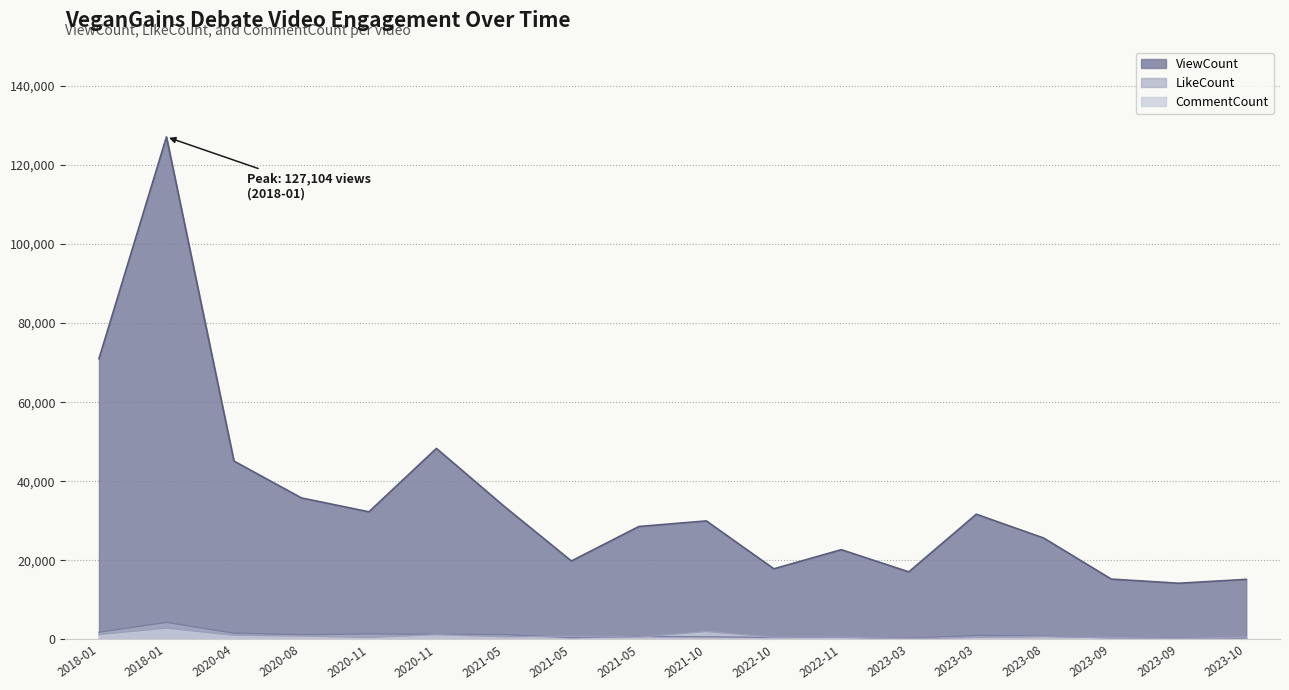

Which category has the highest value across all series?

2018-01